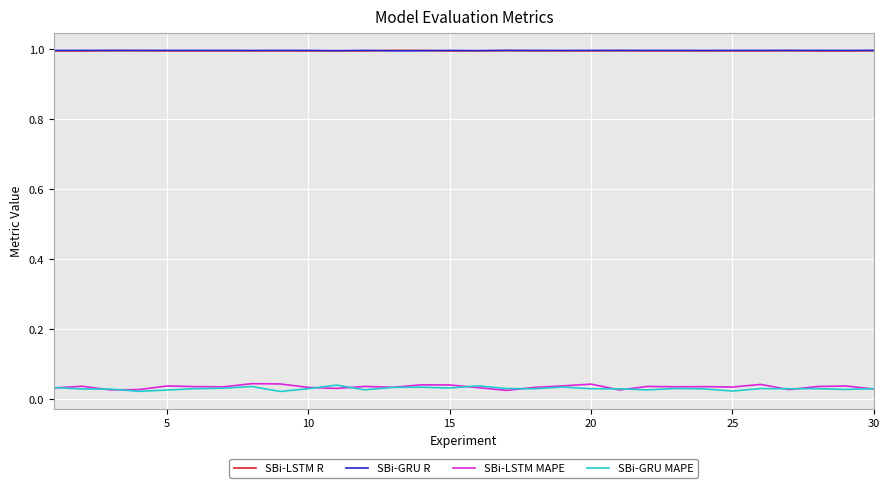

True or false: SBi-GRU MAPE and SBi-GRU R cross at least once.

False